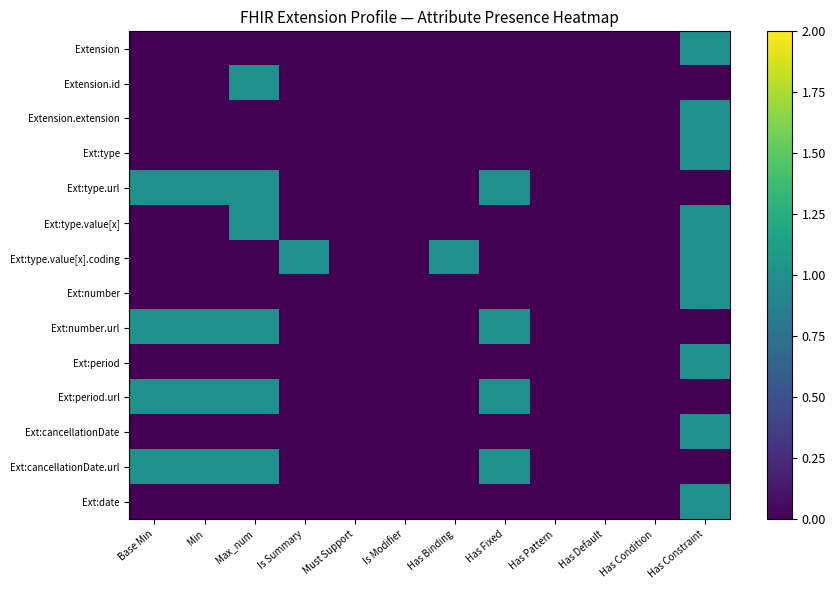

Which label corresponds to the largest value in the chart?

Has Constraint